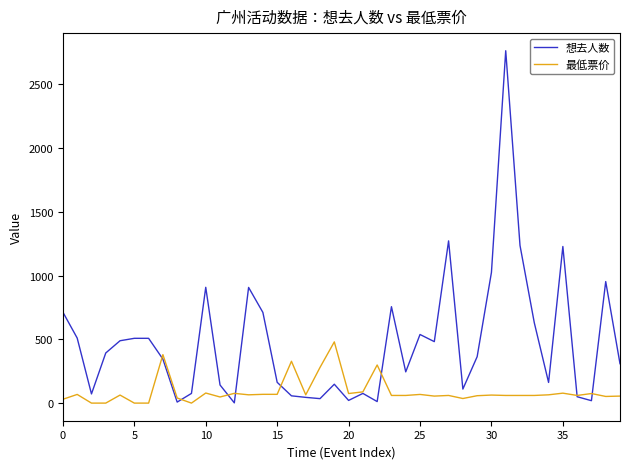

What is the maximum value for 想去人数?

2763.0